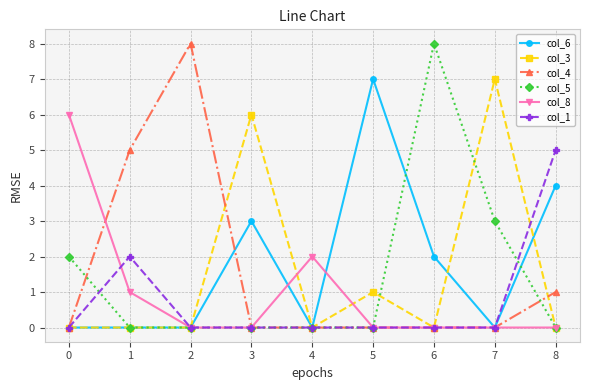

What is the difference between the maximum and minimum values in the col_4 series?

8